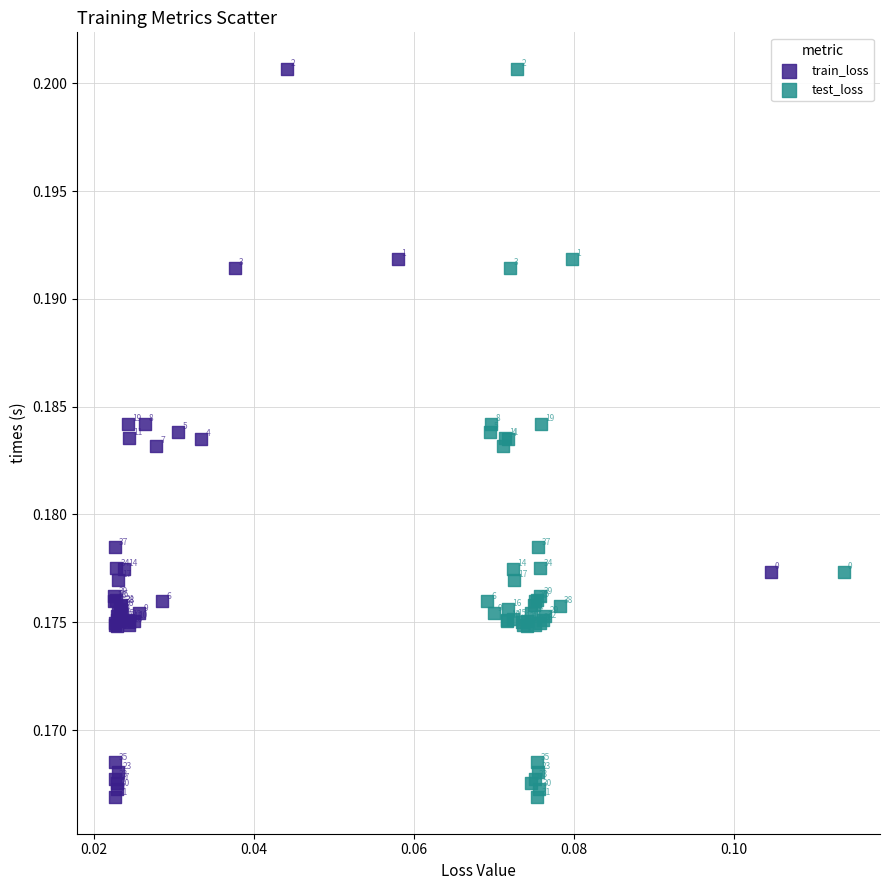

What are all the series names shown in the legend?

train_loss, test_loss